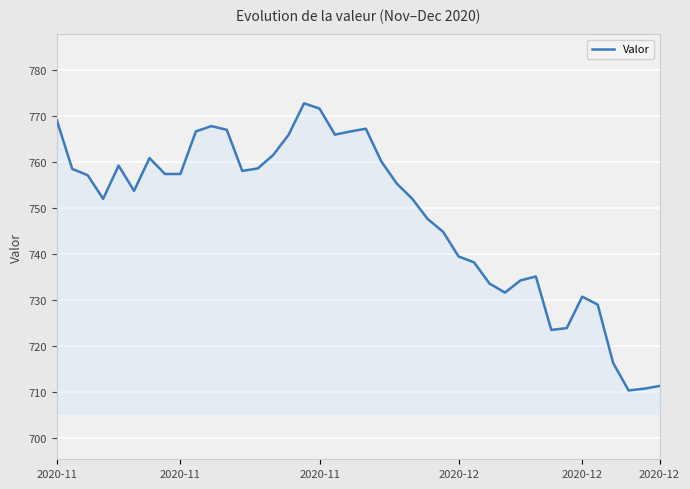

Count the number of data series in this chart.

1